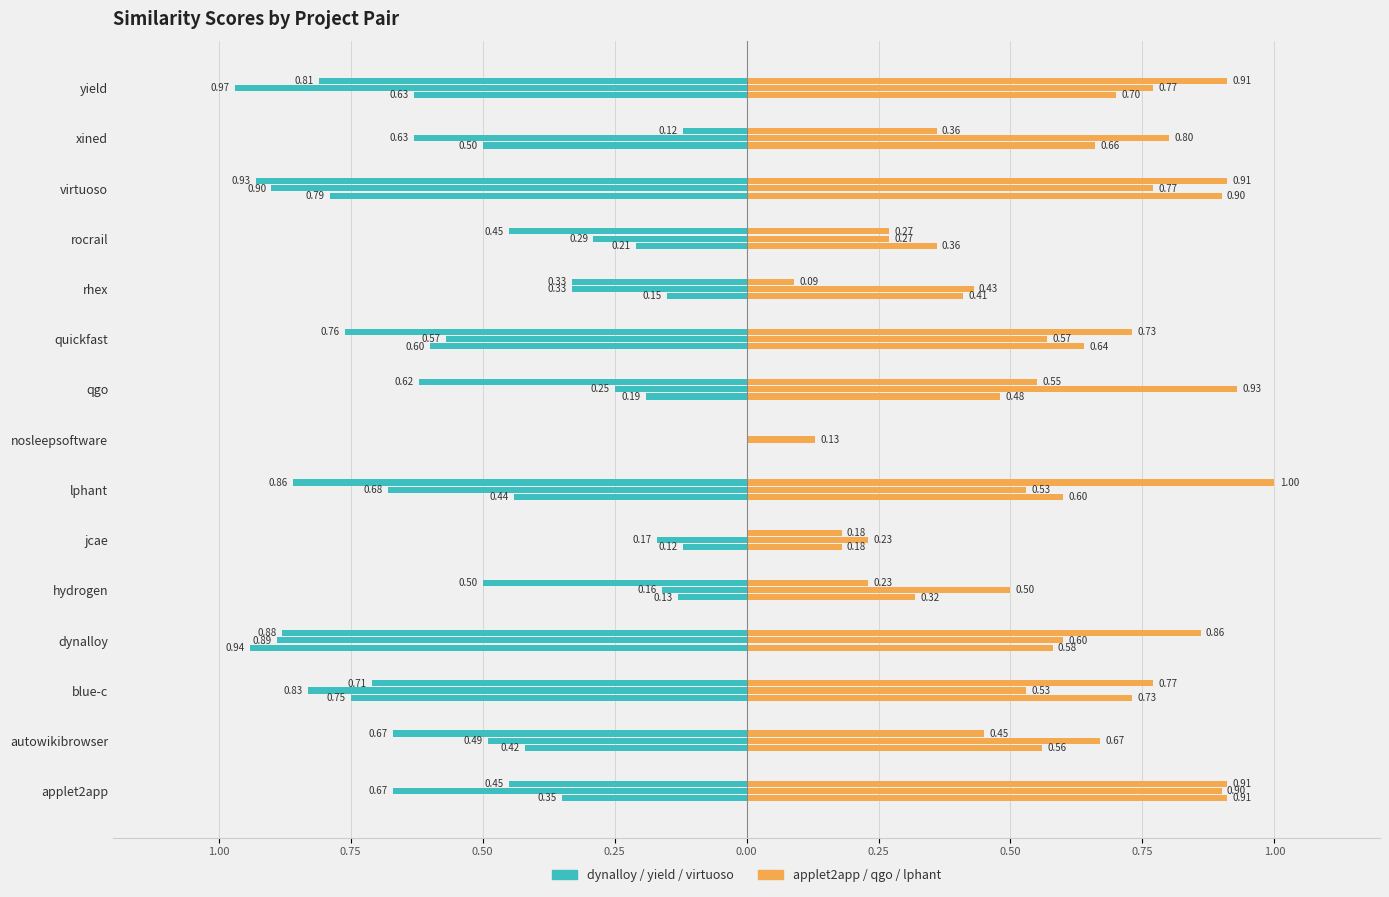

Are the bars horizontal?

Yes